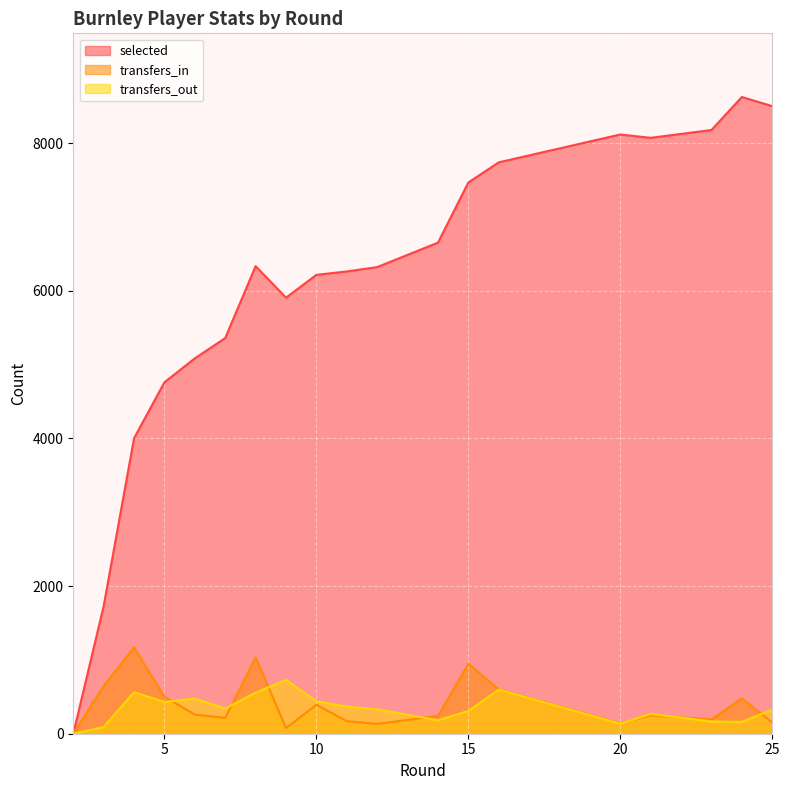

What is the difference between the maximum and second lowest values in the selected series?

6895